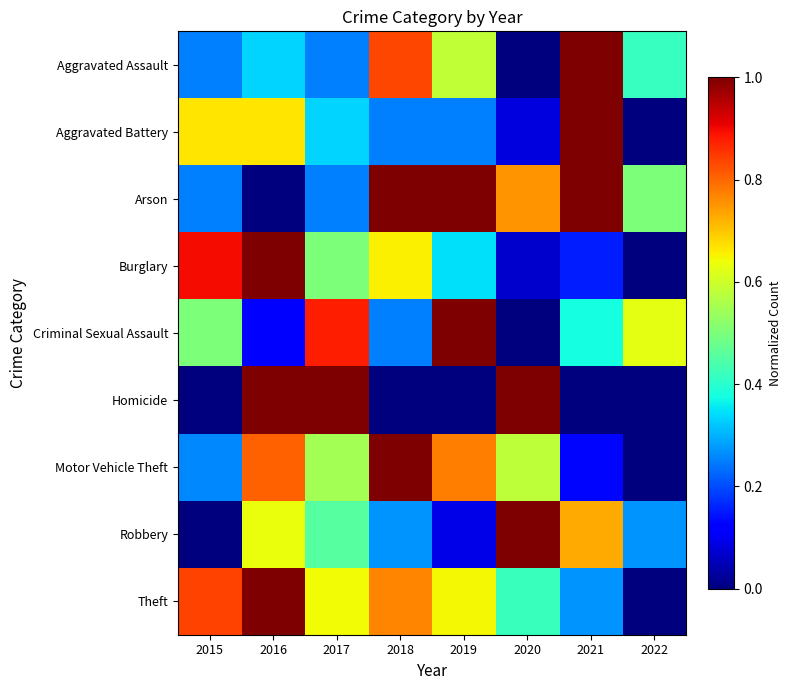

What is the spread (max minus min) of values at 2022?

0.6